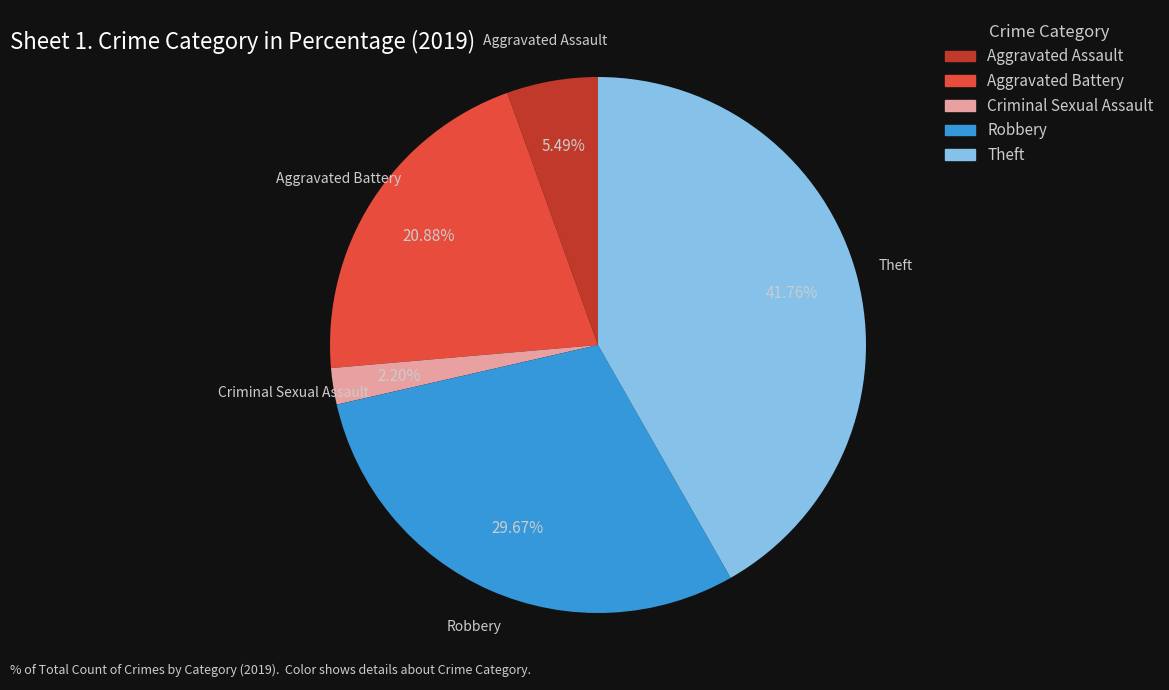

What percentage is the Aggravated Assault slice, to the nearest percent?

5%